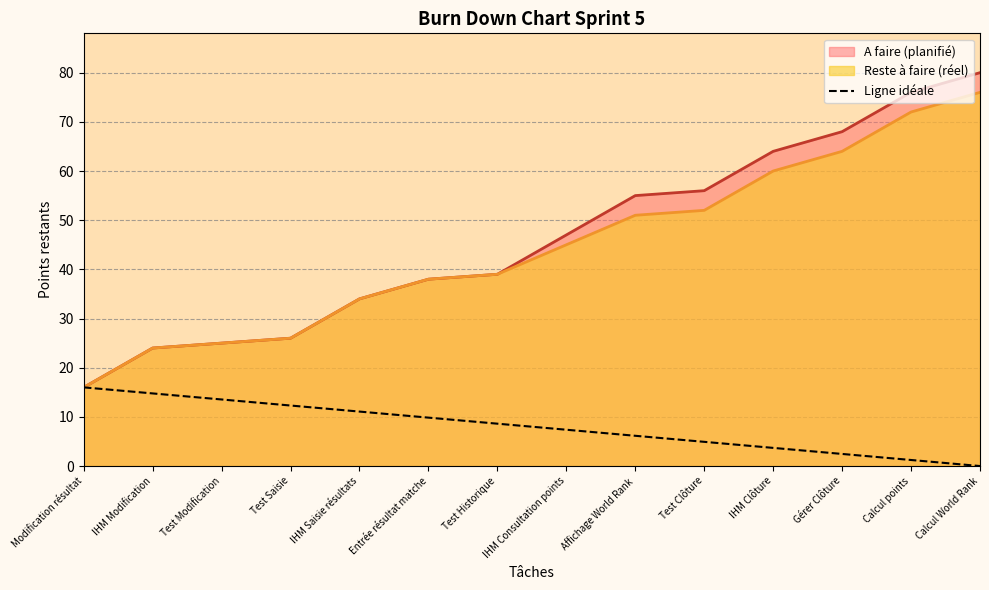

Where is Reste à faire (réel) nearest to the value 46?

IHM Consultation points